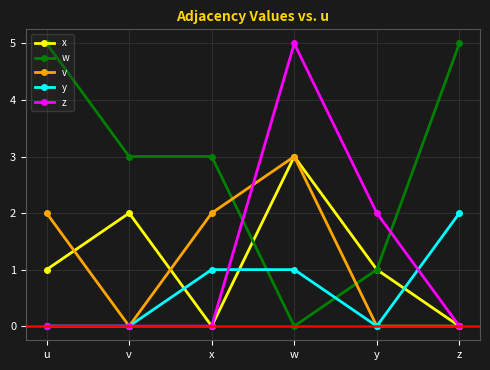

What is the label of the 5th point from the right?

v